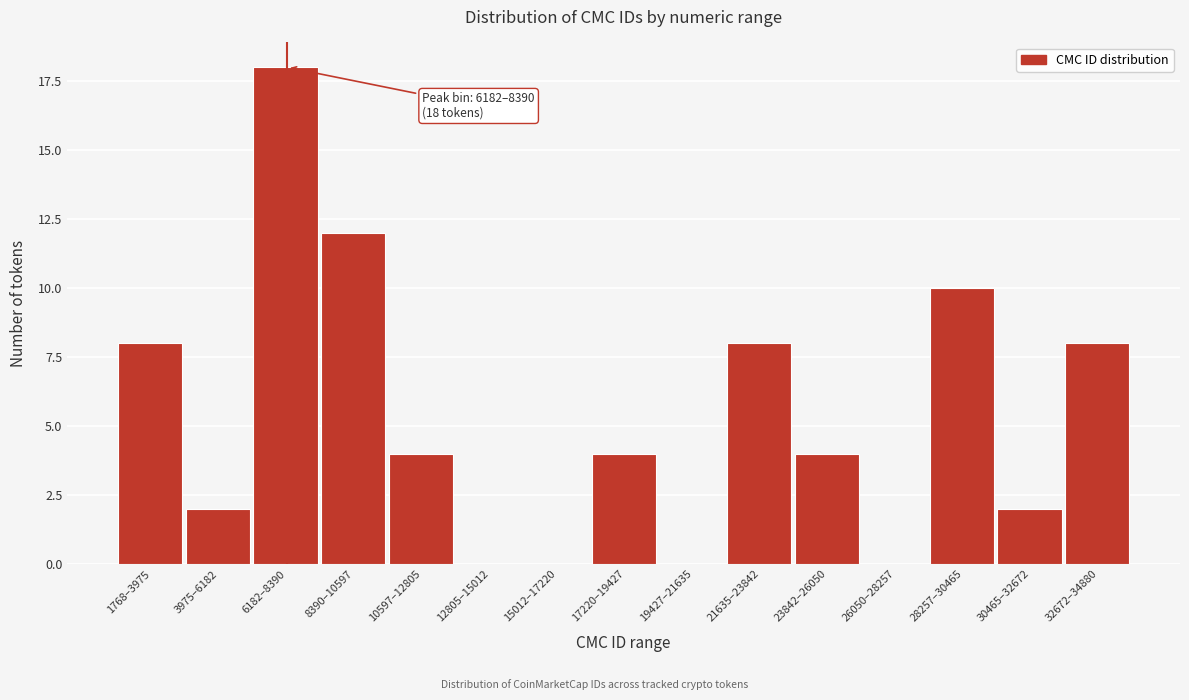

Reading left to right, transcribe all the data shown in this chart.

1768–3975=8	3975–6182=2	6182–8390=18	8390–10597=12	10597–12805=4	12805–15012=0	15012–17220=0	17220–19427=4	19427–21635=0	21635–23842=8	23842–26050=4	26050–28257=0	28257–30465=10	30465–32672=2	32672–34880=8